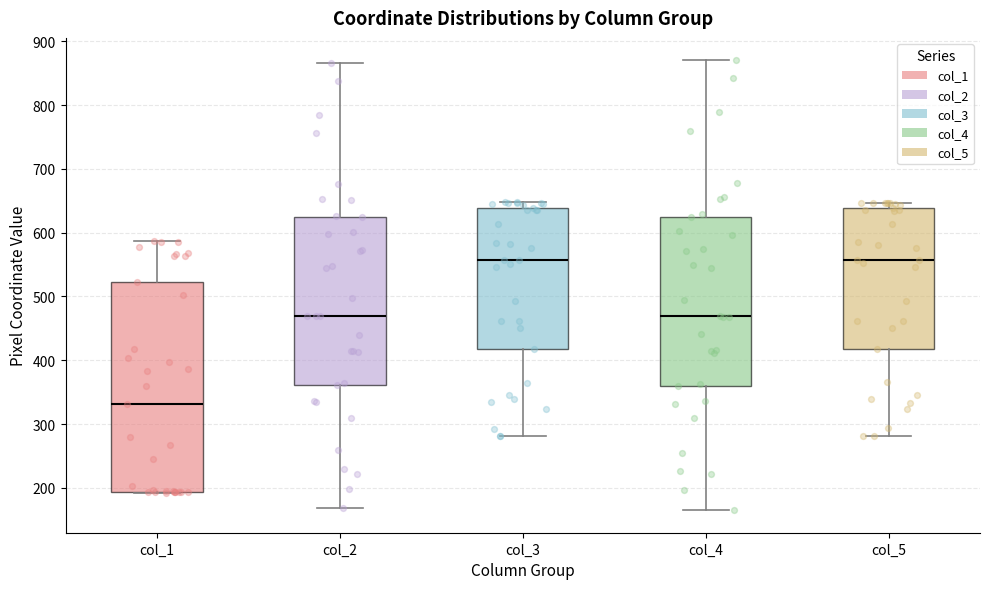

Which box is the tallest, from its lower edge to its upper edge?

col_1